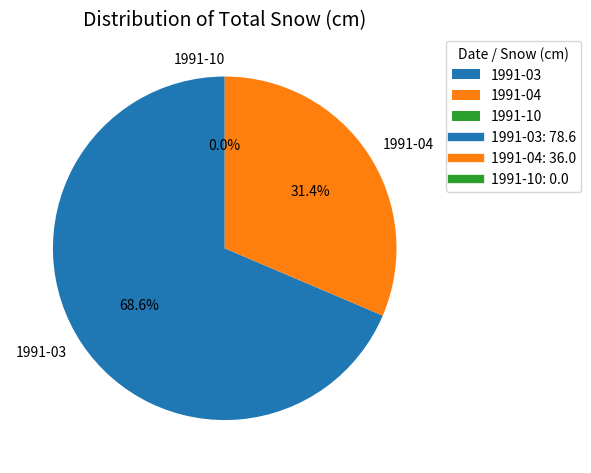

Combined, do 1991-03 and 1991-04 account for over 50%?

Yes